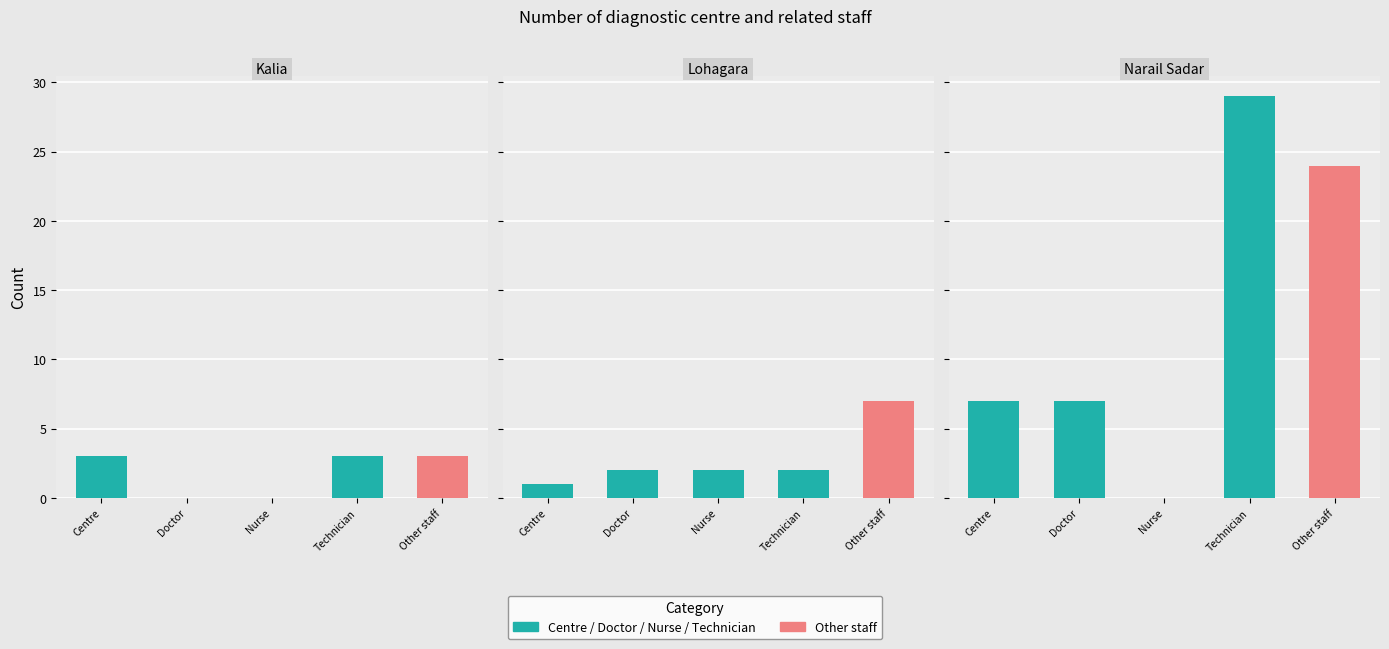

Which series has the largest total across all categories?

Number of technician